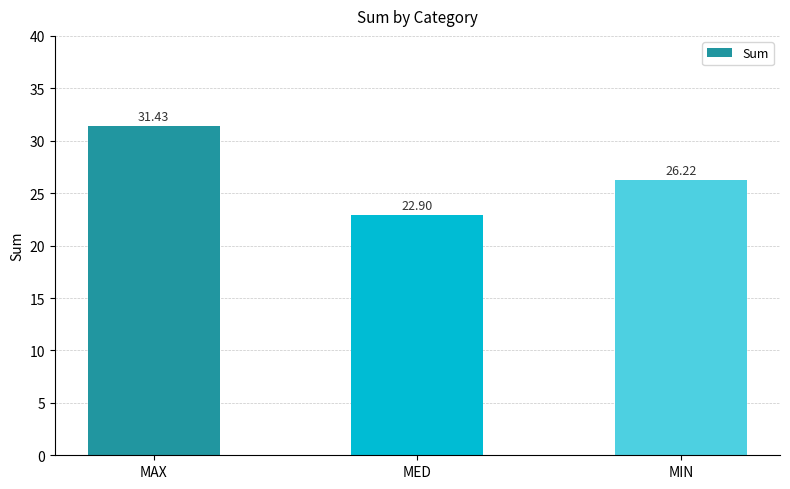

What is the maximum value shown in the chart?

31.4